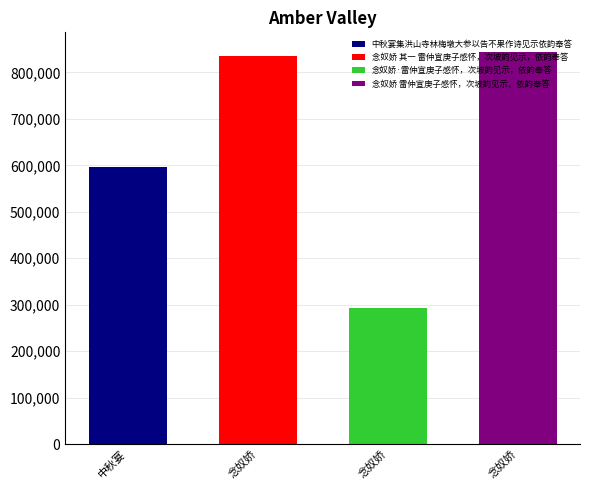

What value does the data have at 念奴娇 其一 雷仲宣庚子感怀，次坡韵见示，依韵奉答?

835396